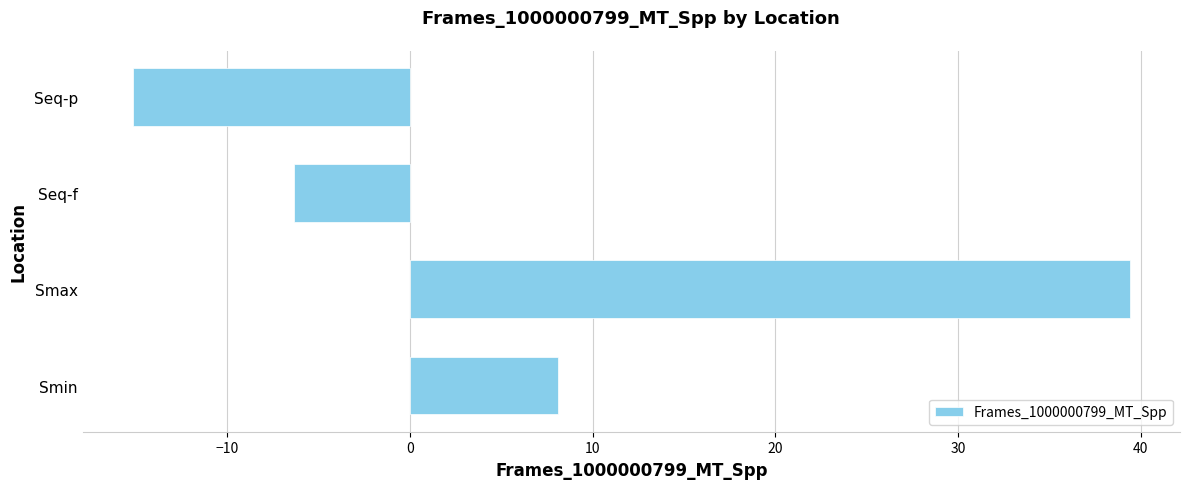

How many values are below 8?

2